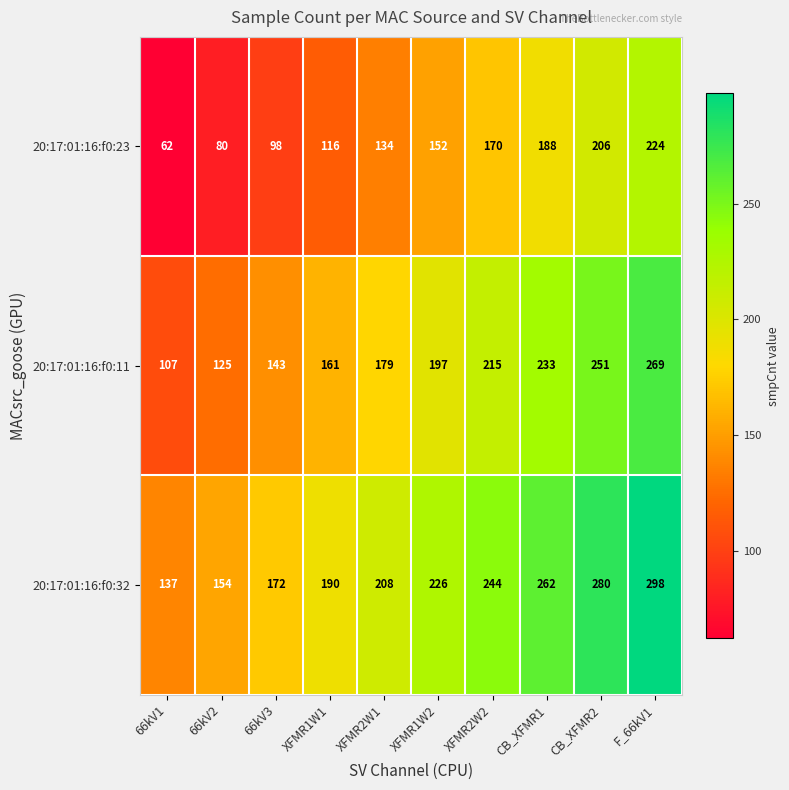

What is the minimum value shown in the chart?

62